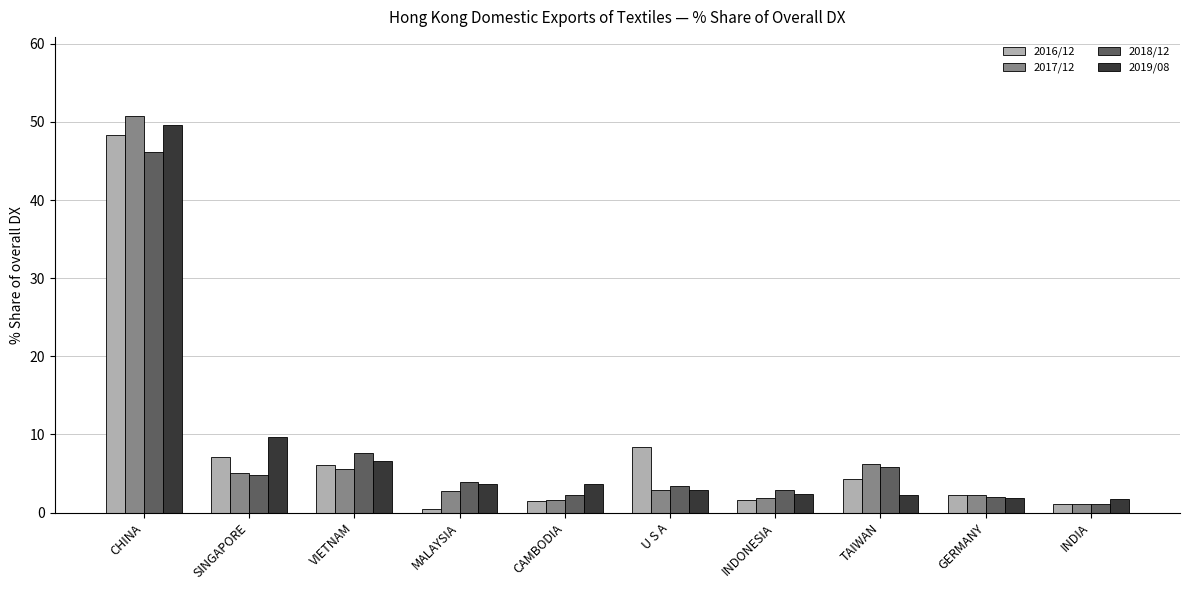

What is the approximate value of 2018/12 at CHINA?

46.2